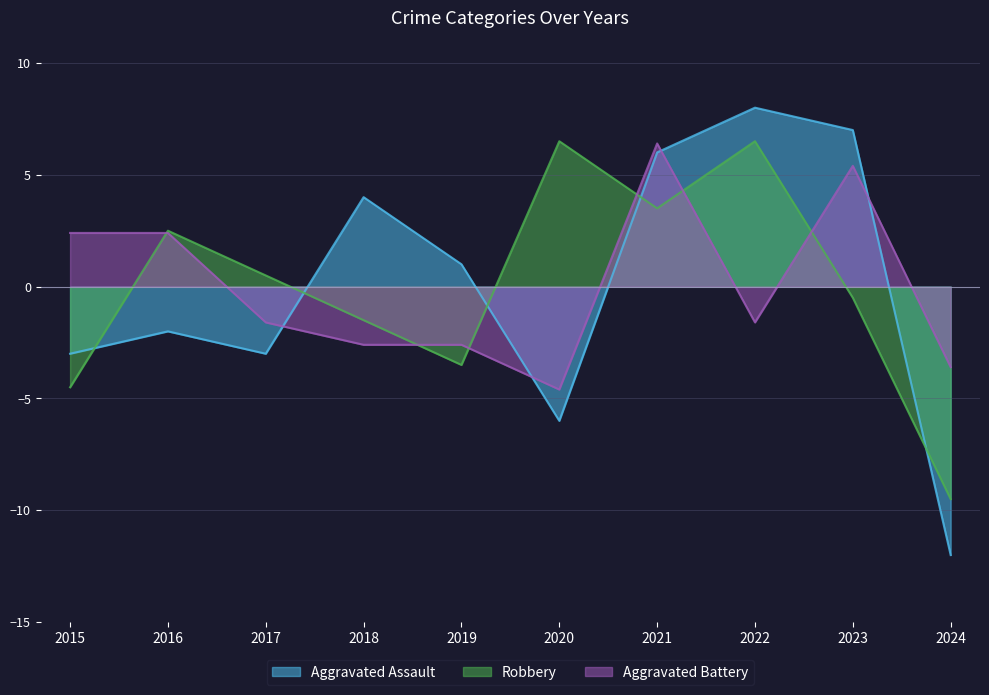

What is the minimum value shown in the chart?

-12.0